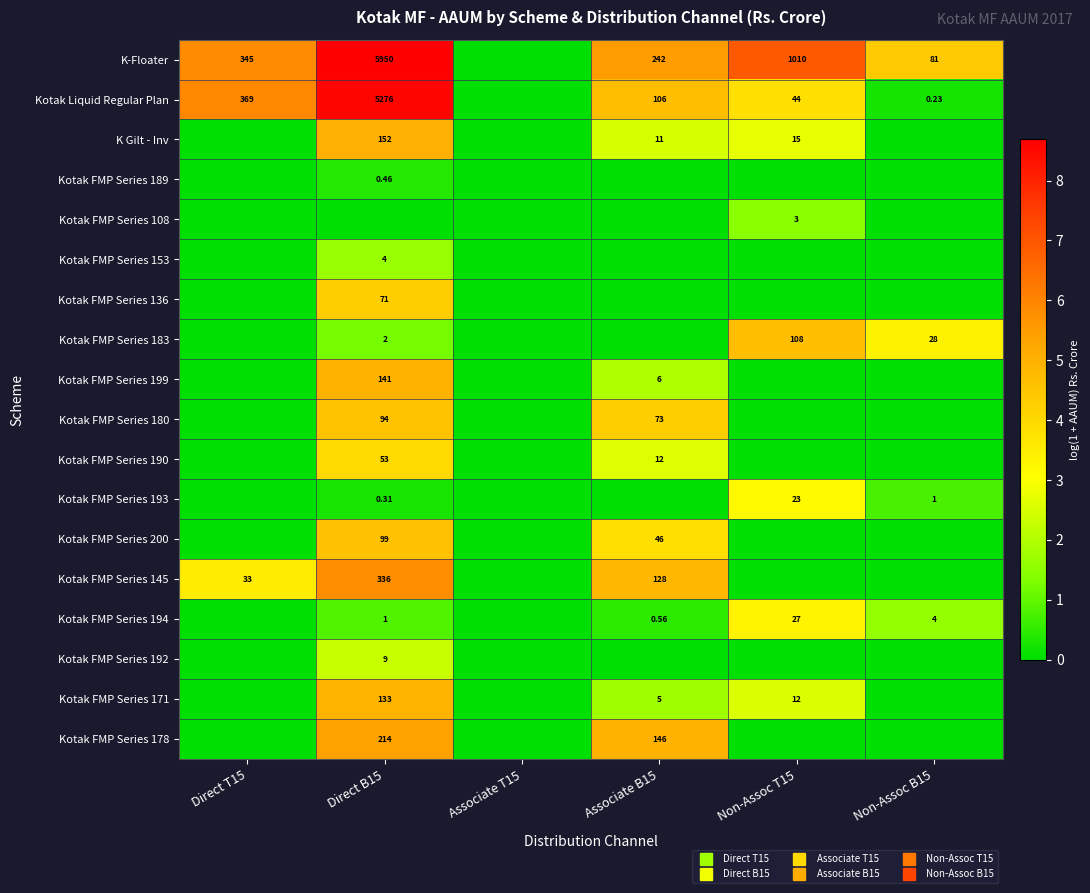

List the labels in order of Kotak FMP Series 136 value, smallest first.

Direct T15, Associate T15, Associate B15, Non-Assoc T15, Non-Assoc B15, Direct B15